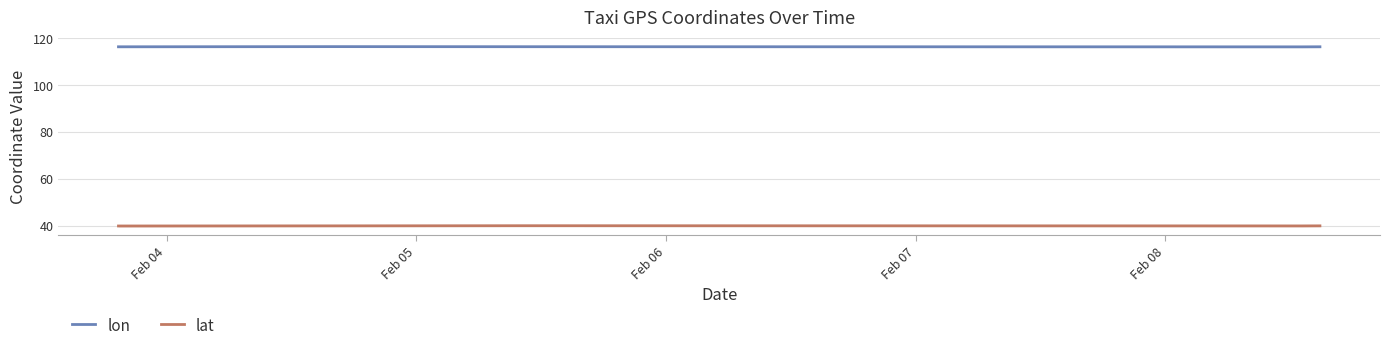

List the labels in order of lon value, largest first.

Feb 05, Feb 06, Feb 08, Feb 04, Feb 07